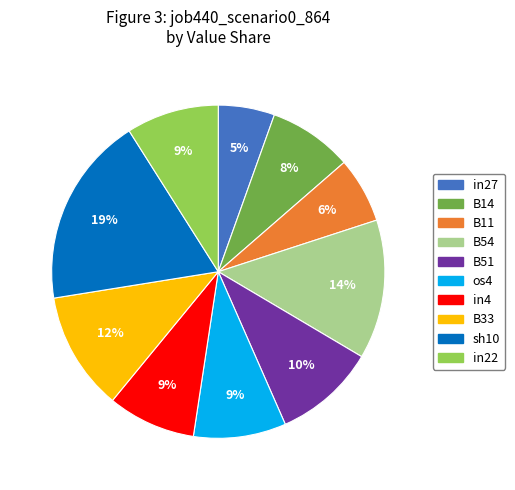

True or false: B11 accounts for 6% of the total.

True